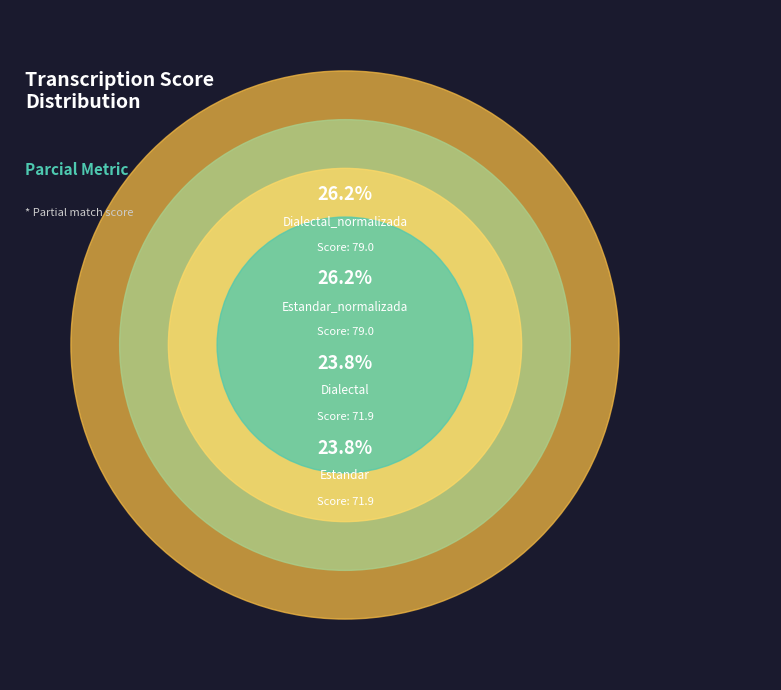

The Estandar_normalizada slice represents 20% of the pie. True or false?

False